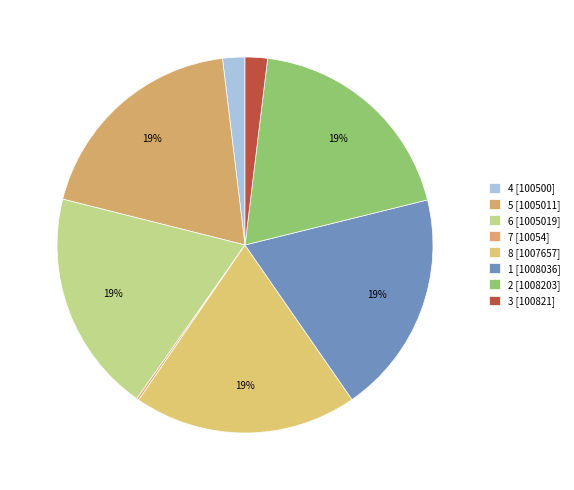

To the nearest percent, what is the difference between the largest and smallest slice percentages?

19%